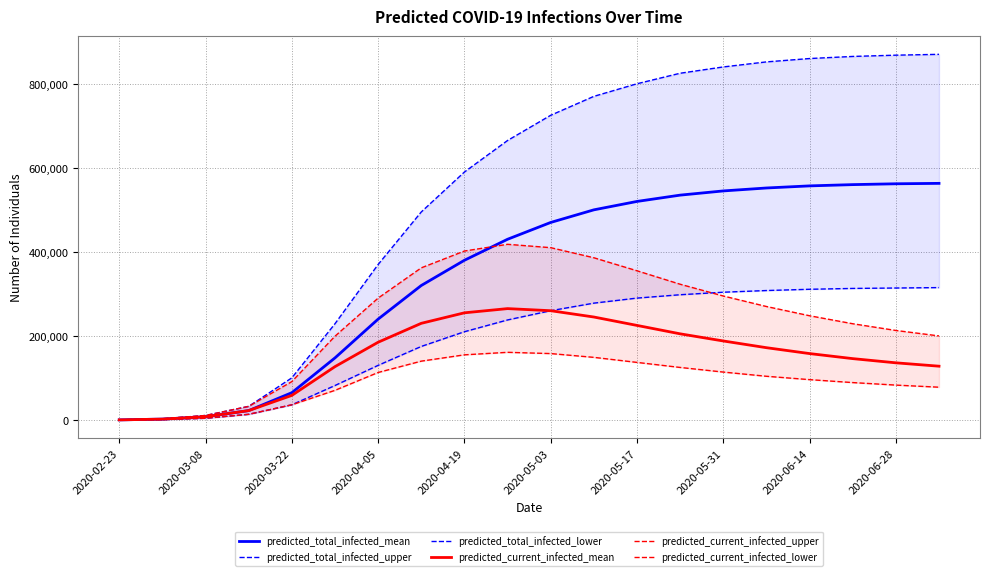

What is the value of the predicted_current_infected_upper point at the 15th from the left?

295000